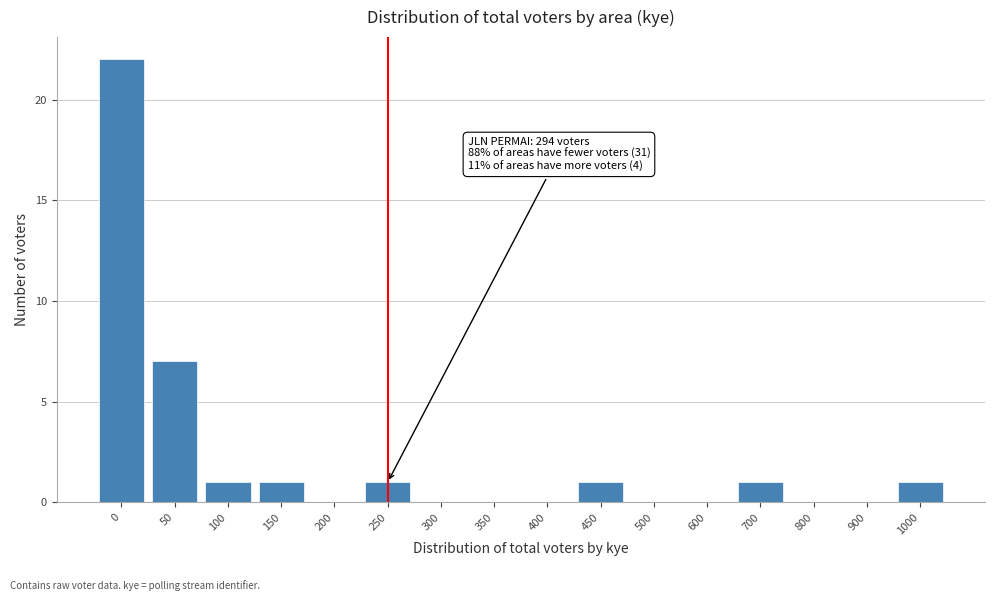

Reading right to left, what are all the values shown in this chart?

1000=1	900=0	800=0	700=1	600=0	500=0	450=1	400=0	350=0	300=0	250=1	200=0	150=1	100=1	50=7	0=22